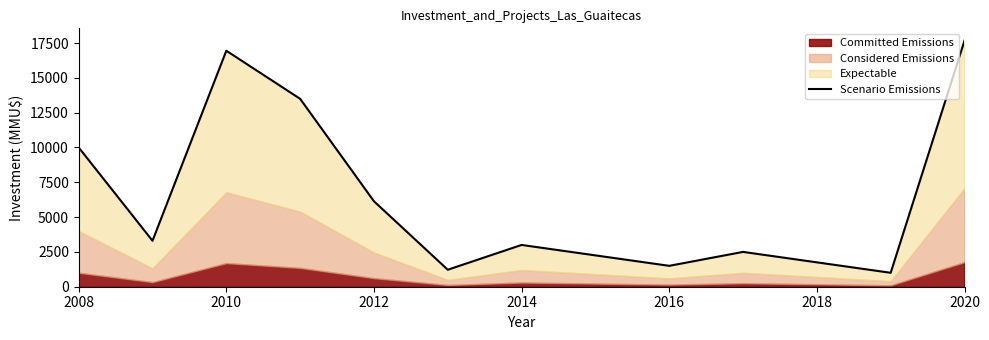

How many points are lower than both their immediate neighbors (excluding endpoints)?

4